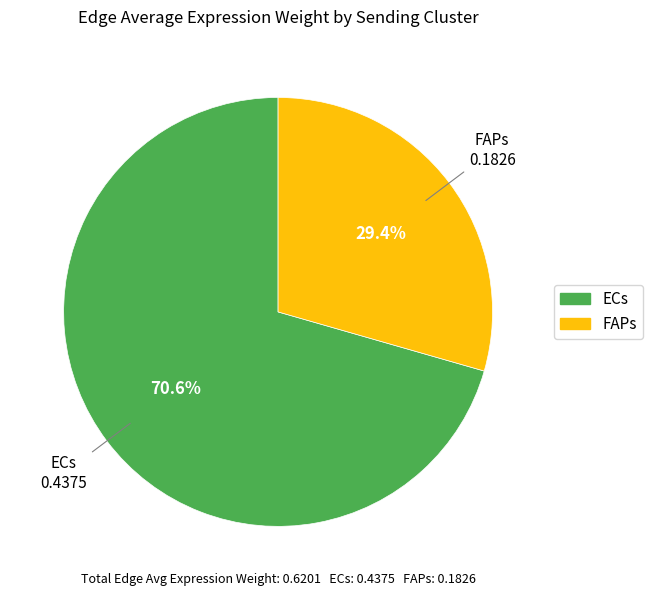

Between FAPs and ECs, which is larger?

ECs